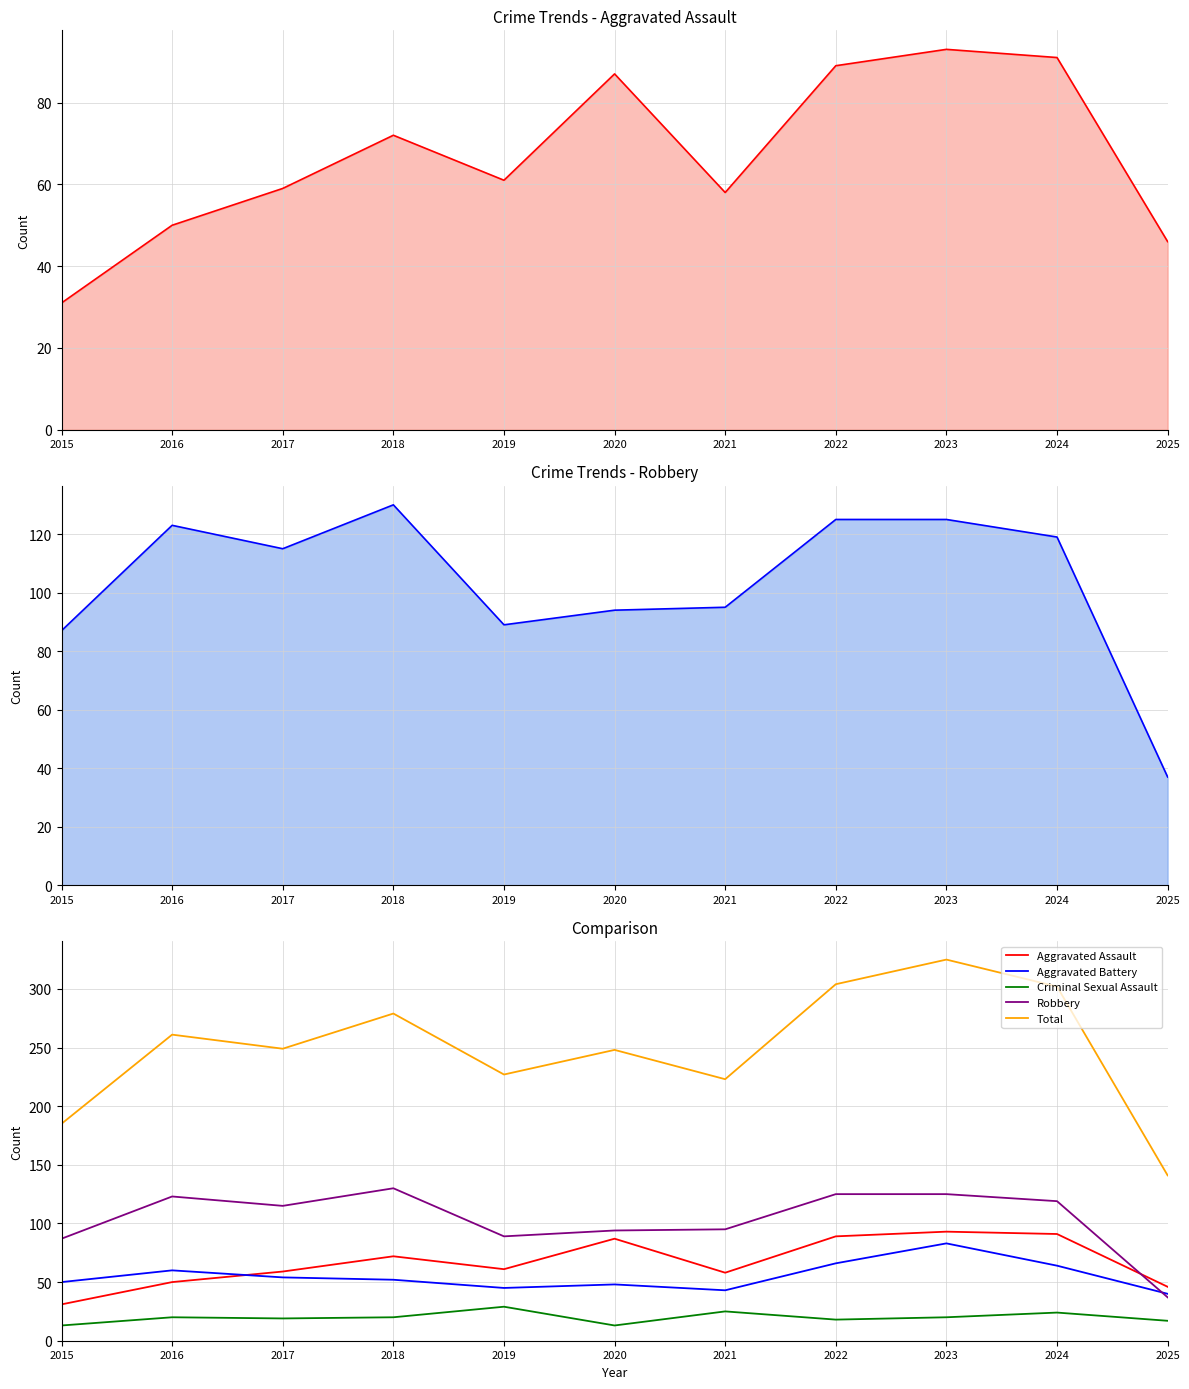

What value does the Aggravated Assault series have at 2020, to the nearest 5?

85